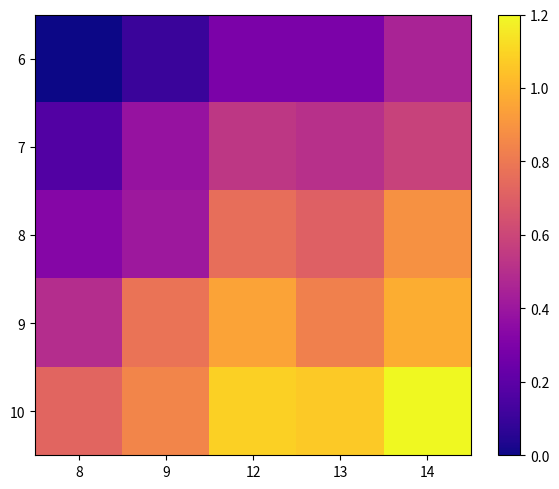

Reading right to left, extract all data points from this chart.

6: 14=3693.6	13=3644.0	12=3644.7	9=3584.9	8=3554.8
7: 14=3732.9	13=3709.9	12=3718.6	9=3672.0	8=3607.3
8: 14=3826.0	13=3770.1	12=3786.7	9=3678.4	8=3654.2
9: 14=3854.5	13=3806.7	12=3844.6	9=3793.1	8=3706.0
10: 14=3921.0	13=3879.9	12=3886.2	9=3813.2	8=3775.8